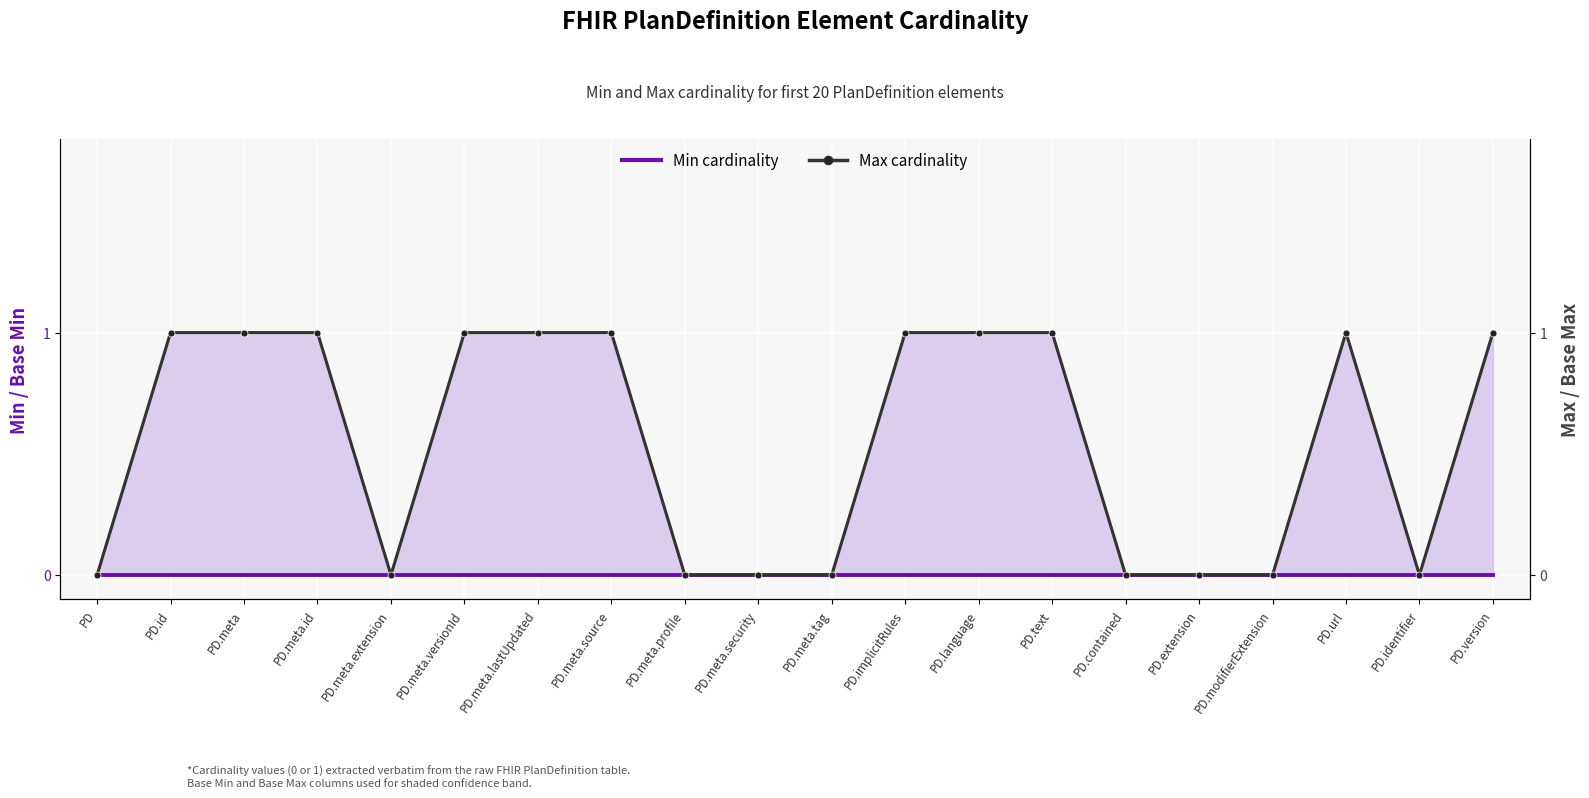

At which category is the sum across all series the highest?

PD.id